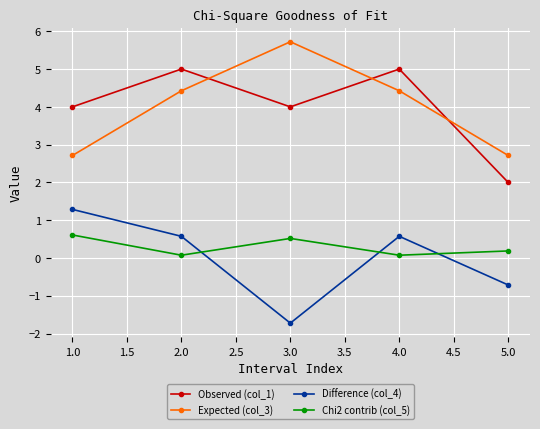

Count the number of categories in the chart.

5